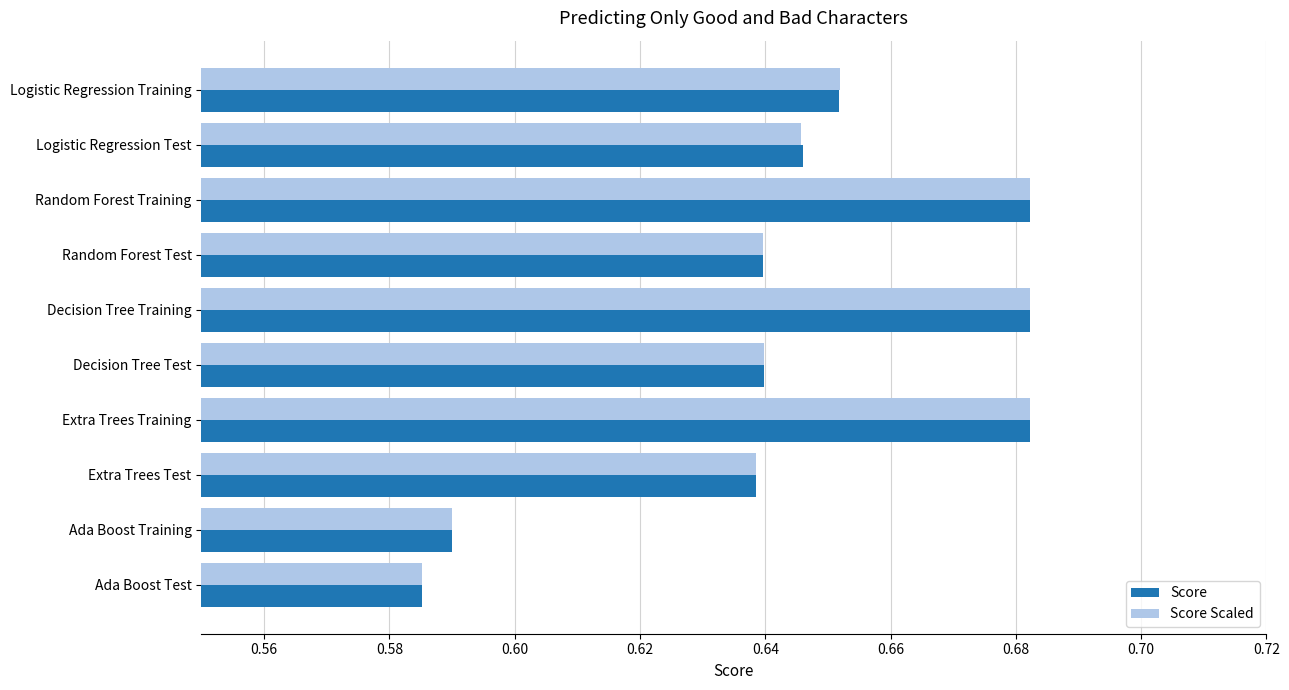

True or false: Score Scaled has a value of 1.2 at Decision Tree Training.

False